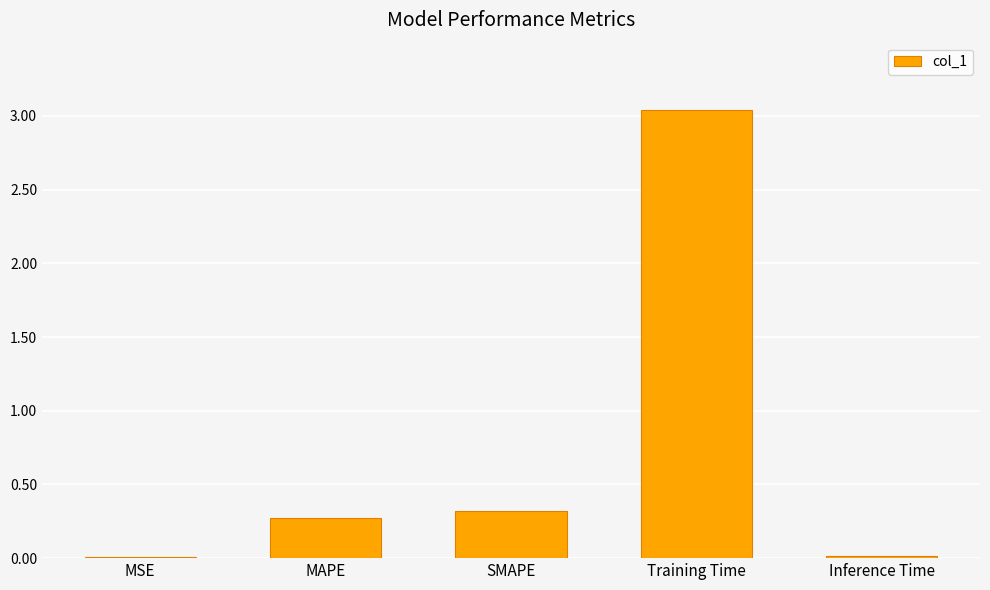

Is it true that the value at MAPE is 0.4?

False